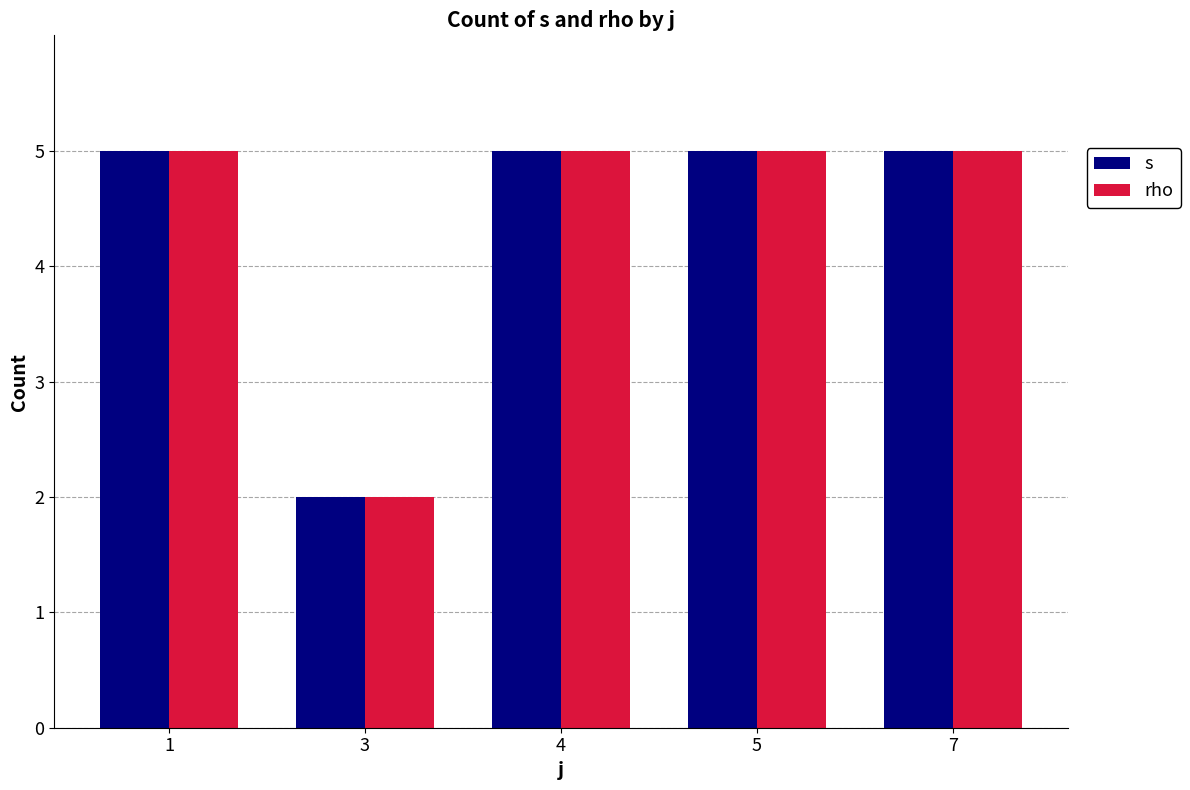

What is the highest value of the s series?

5